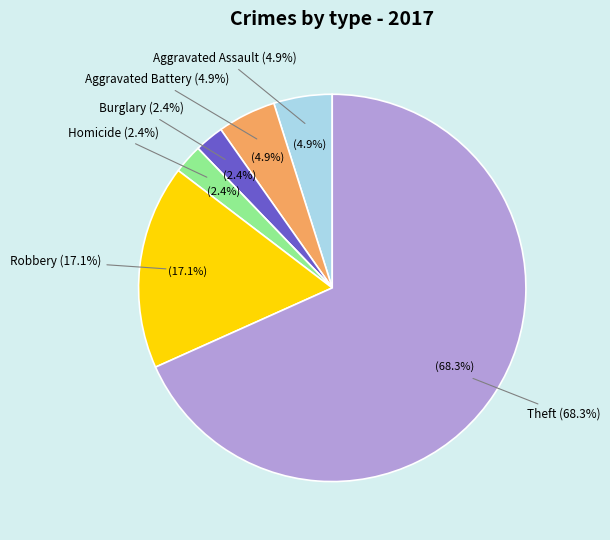

What is the change in value from Aggravated Assault to Homicide?

-1